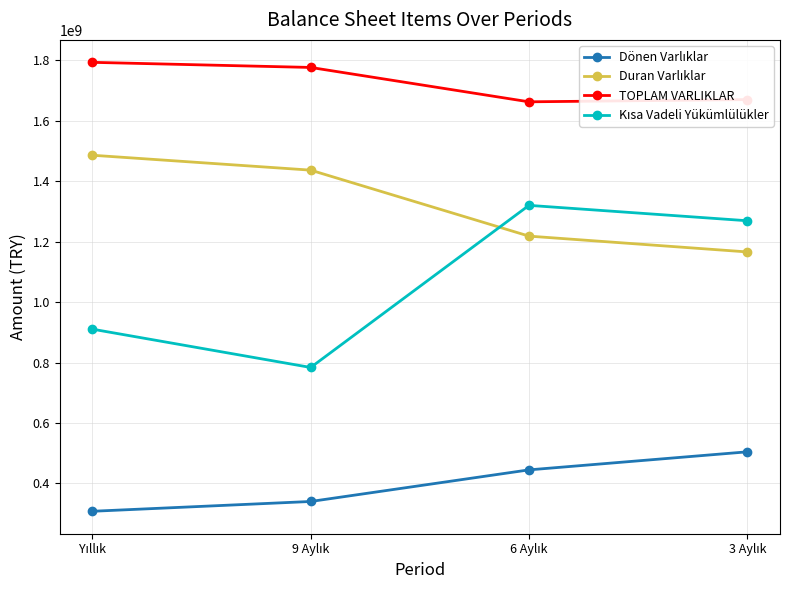

Which series has the largest total across all categories?

TOPLAM VARLIKLAR